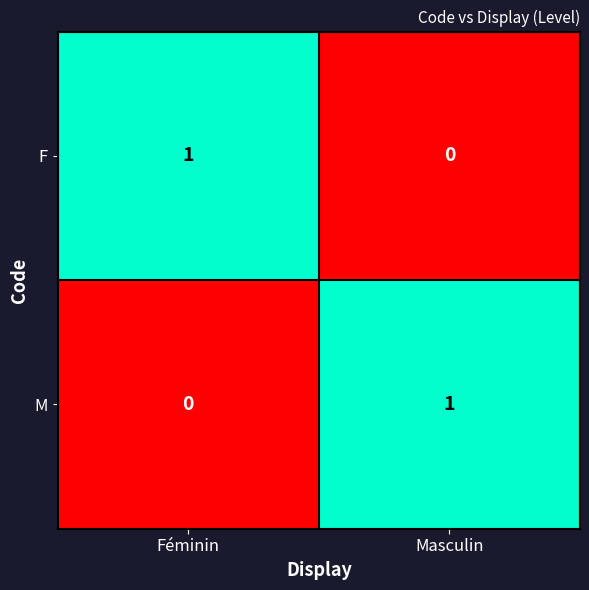

At which label does M reach its minimum?

Féminin